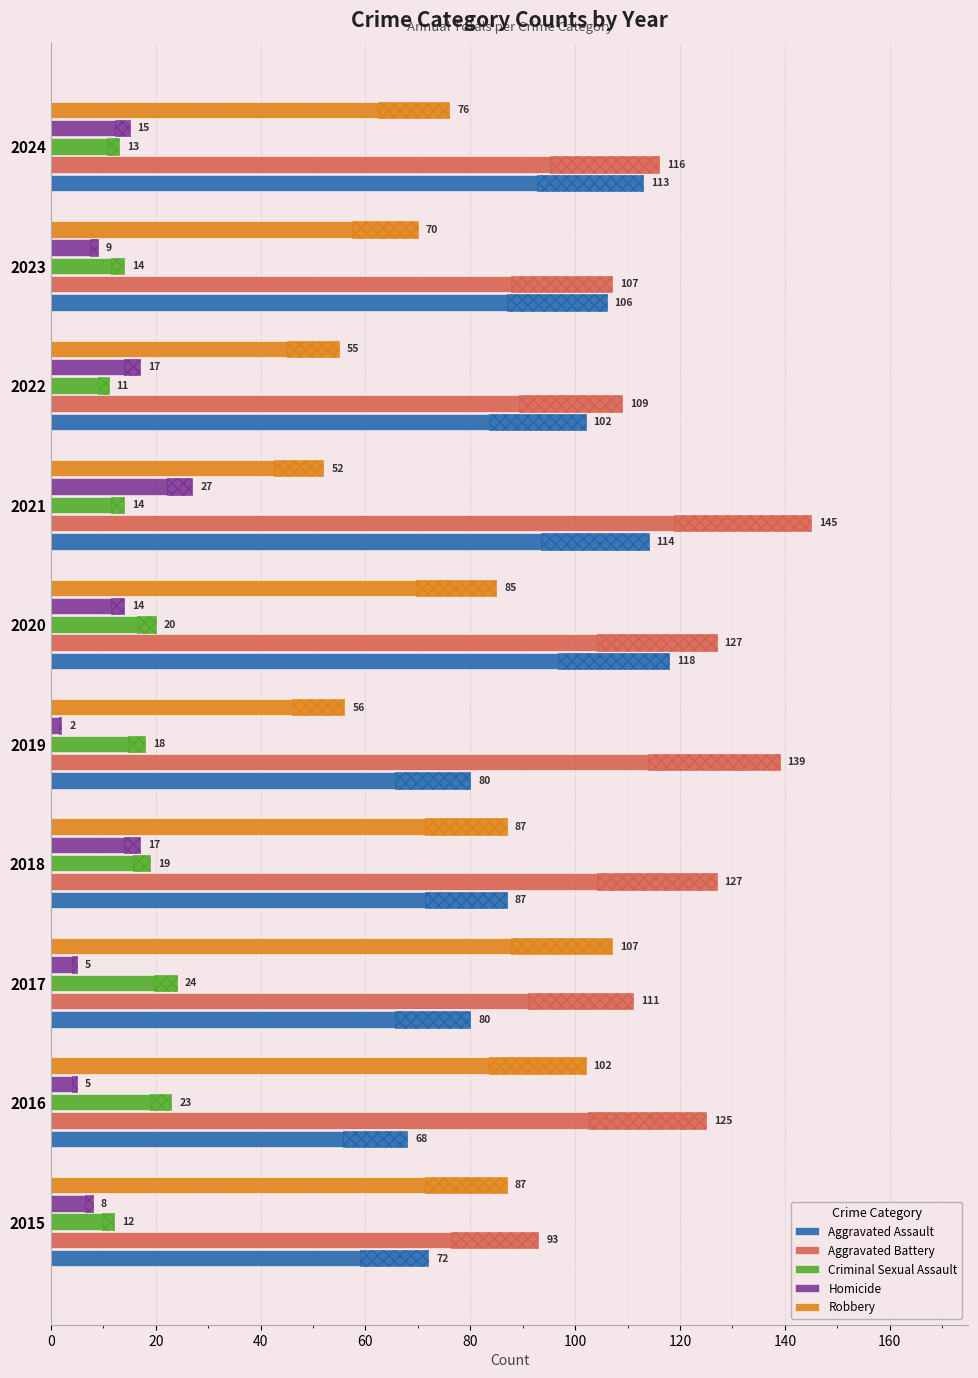

What is the approximate value of Criminal Sexual Assault at 2019?

18